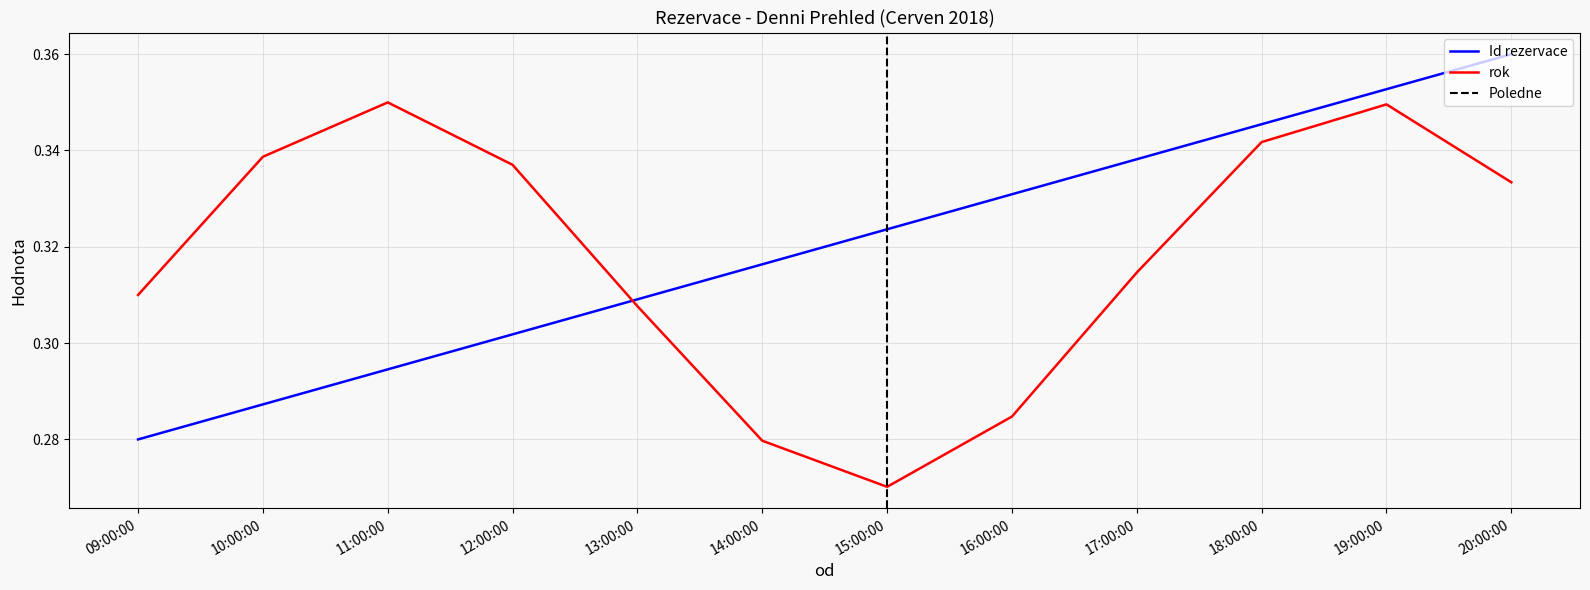

At which label does Id rezervace reach its peak?

20:00:00